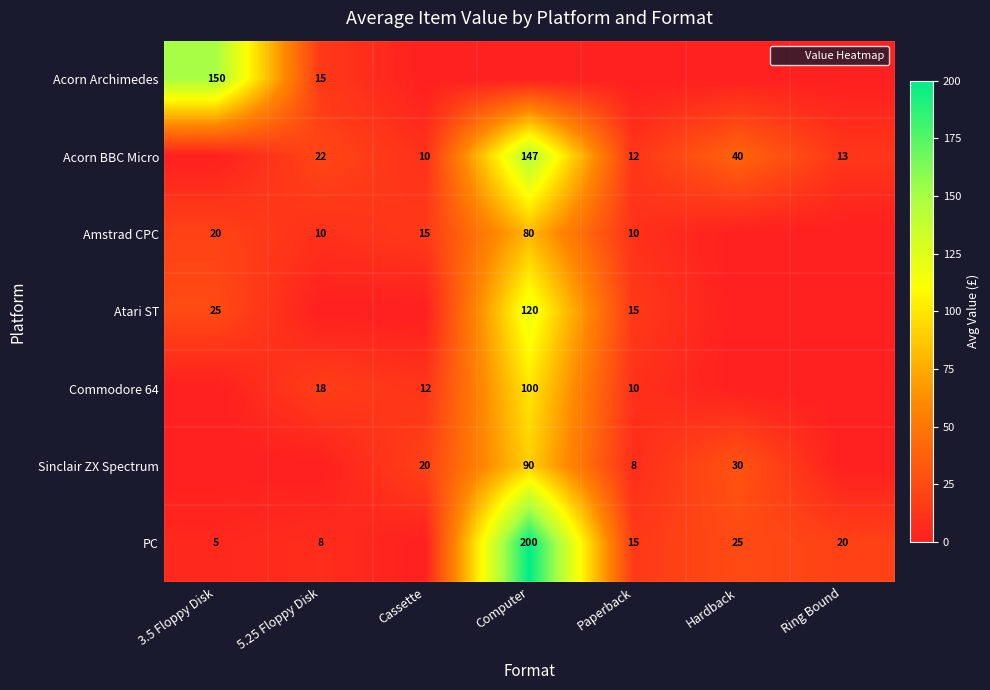

Where does the PC series first go above 15?

Computer